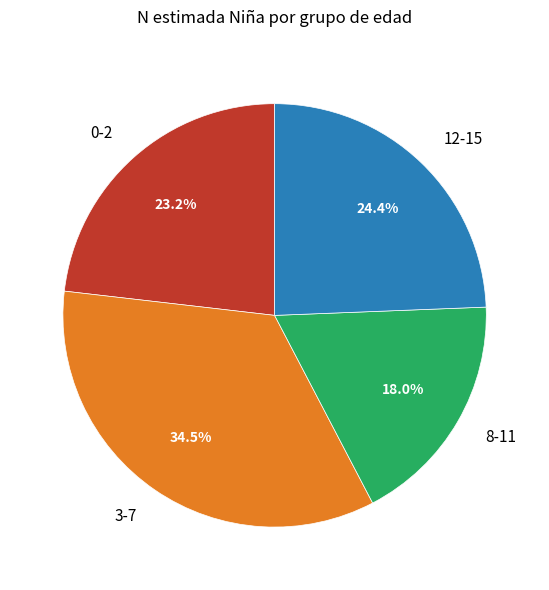

What percentage is the 0-2 slice, to the nearest percent?

23%